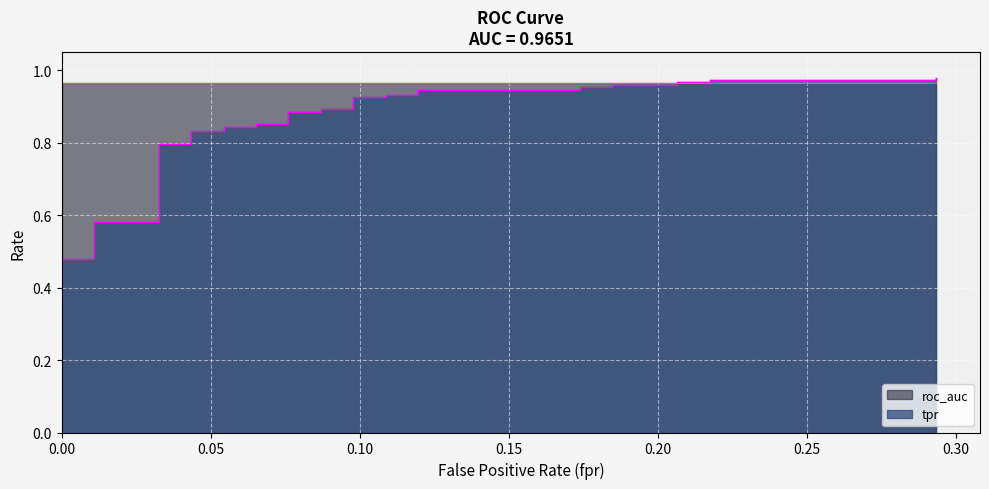

True or false: there are more than 2 points higher than both neighbors.

False